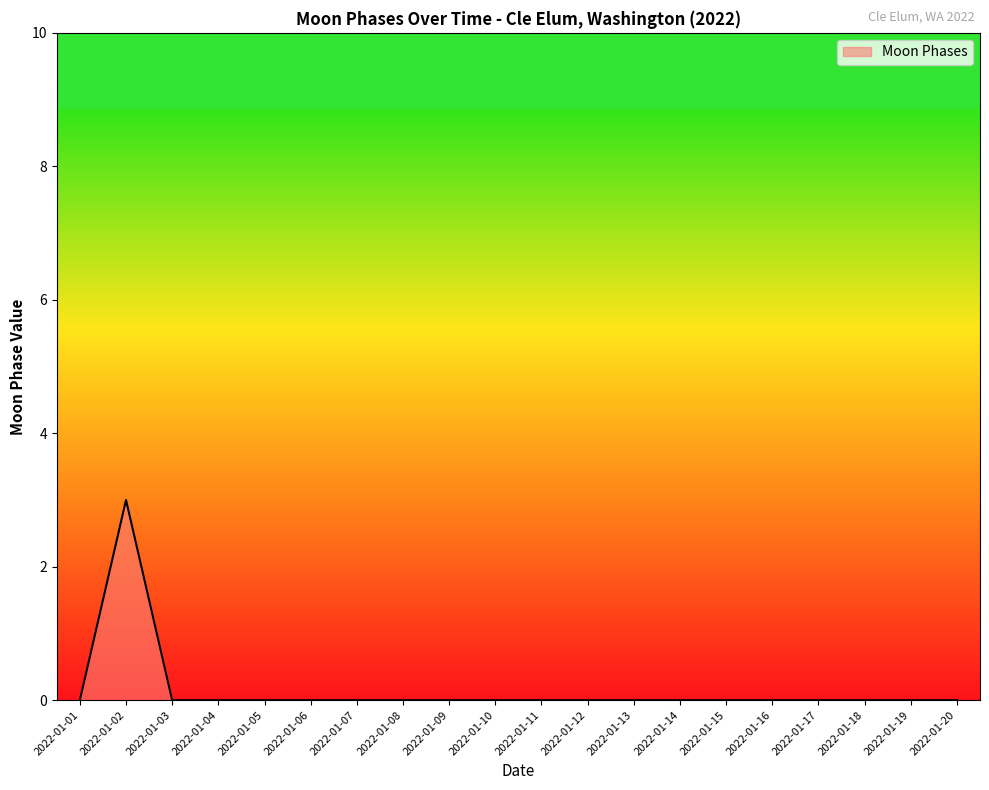

What is the difference between the maximum and minimum values?

3